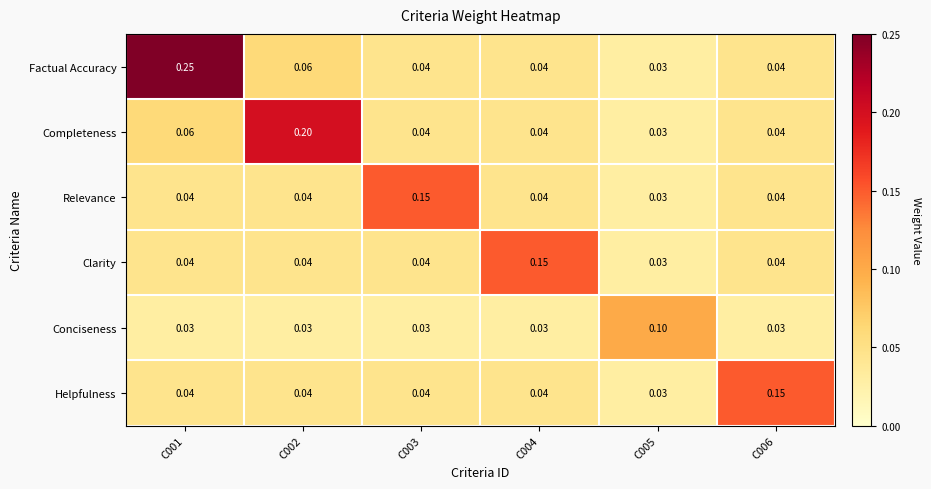

At how many categories does at least one series exceed 0?

6